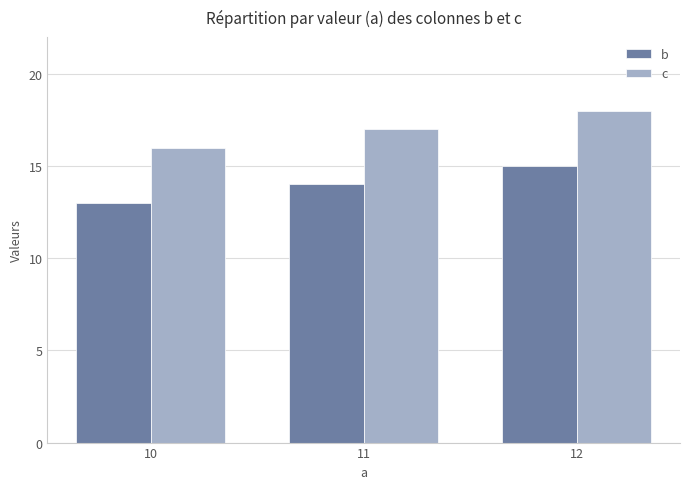

Reading left to right, extract all data points from this chart.

b: 10=13	11=14	12=15
c: 10=16	11=17	12=18